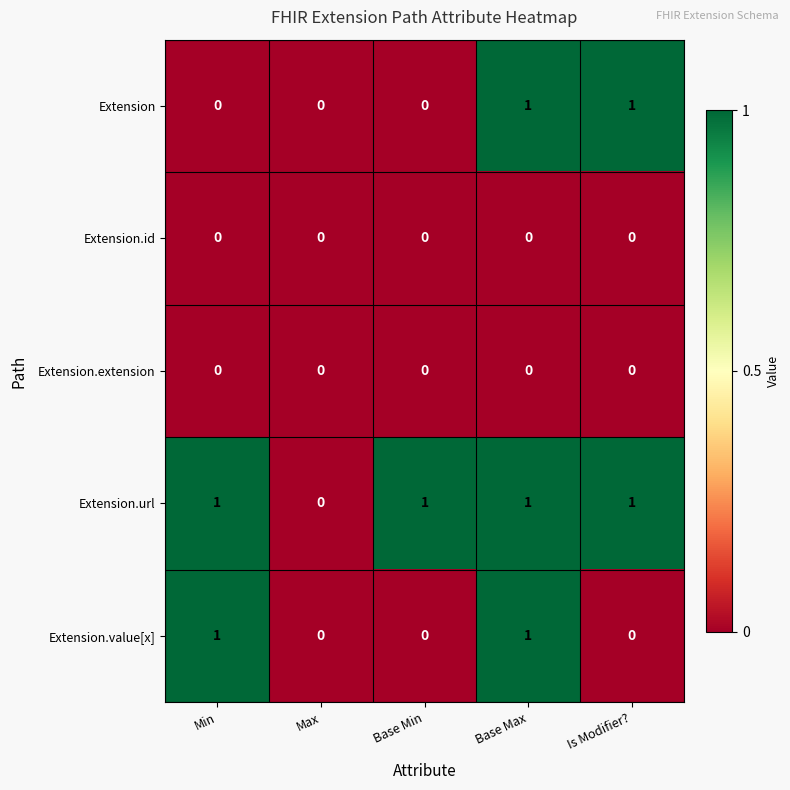

Which series has the largest total across all categories?

Extension.url